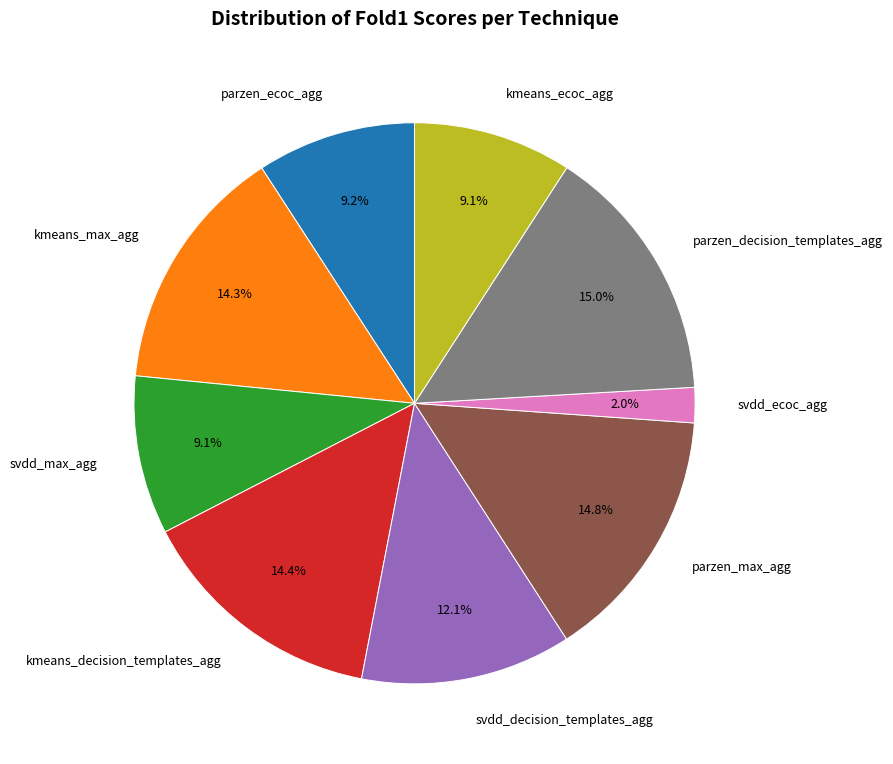

Which slice is the smallest?

svdd_ecoc_agg